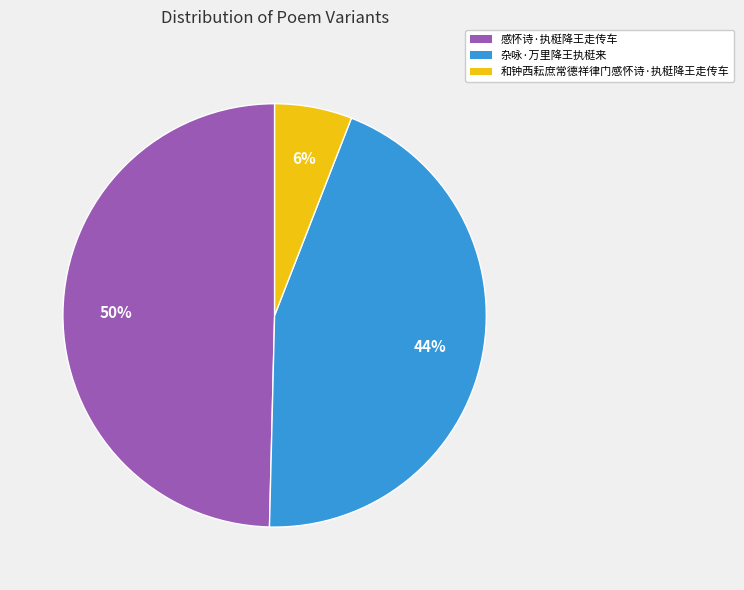

To the nearest percent, what is the combined percentage of 杂咏·万里降王执梃来 and 和钟西耘庶常德祥律门感怀诗·执梃降王走传车?

50%